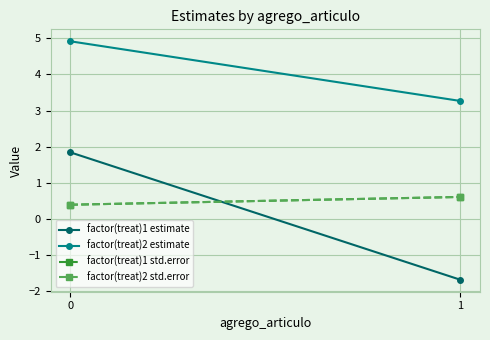

What is the average value of the factor(treat)1 std.error series?

0.5